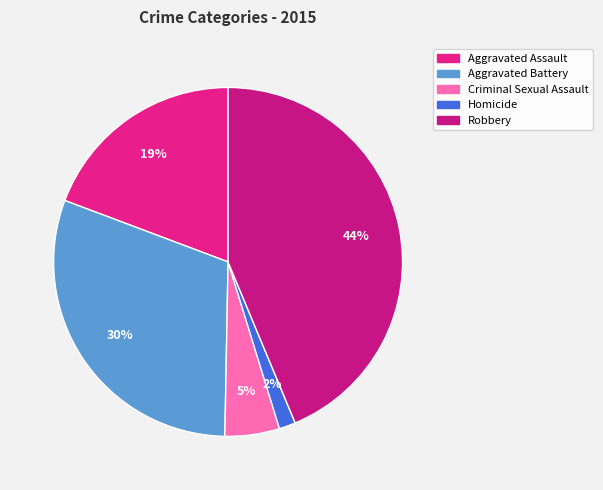

What is the largest slice in the pie chart?

Robbery